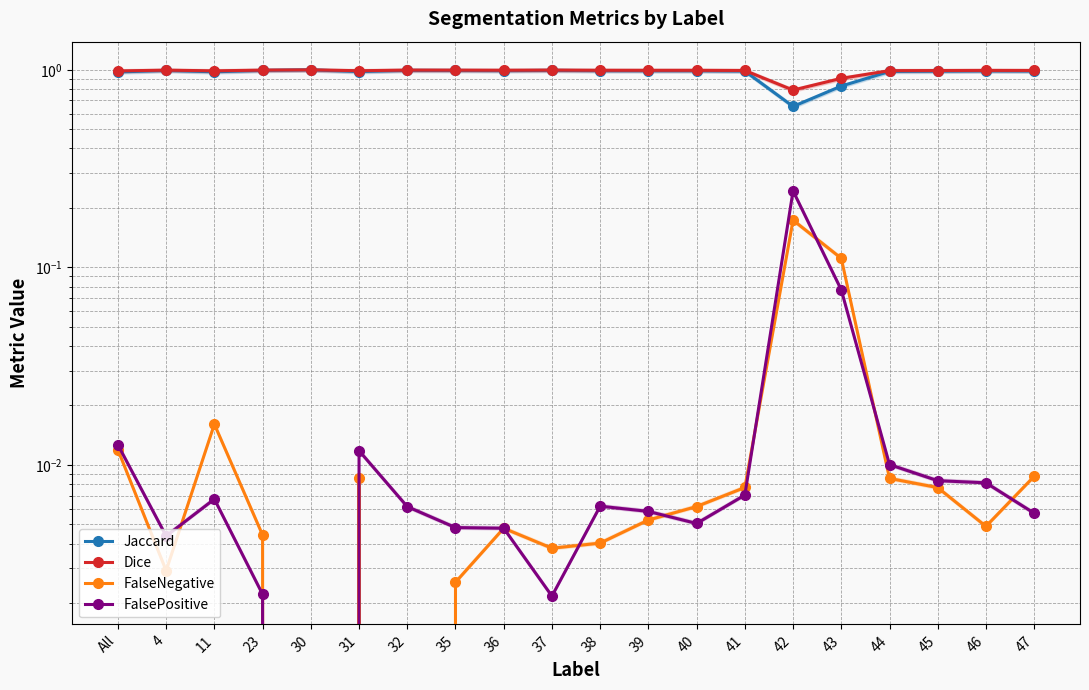

Rank the series at 11 from highest to lowest value.

Dice, Jaccard, FalseNegative, FalsePositive